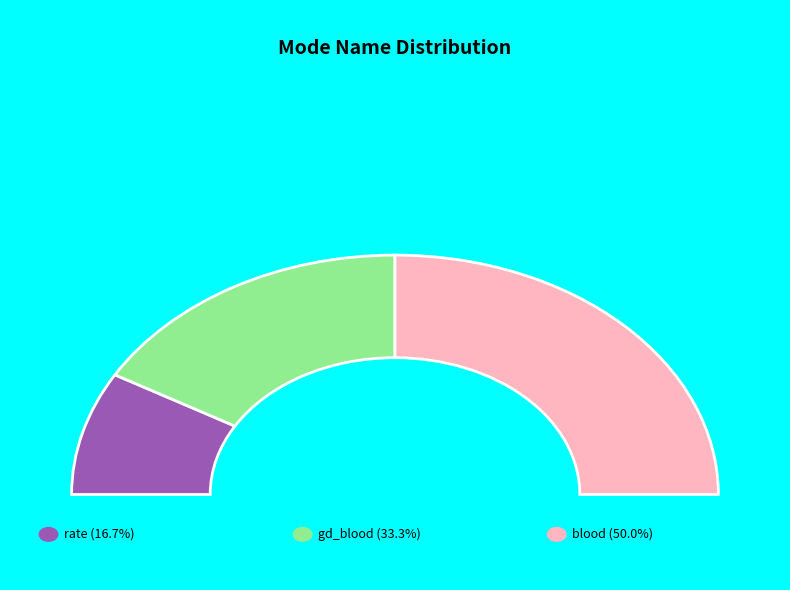

Do rate and blood together represent more than half of the pie?

Yes